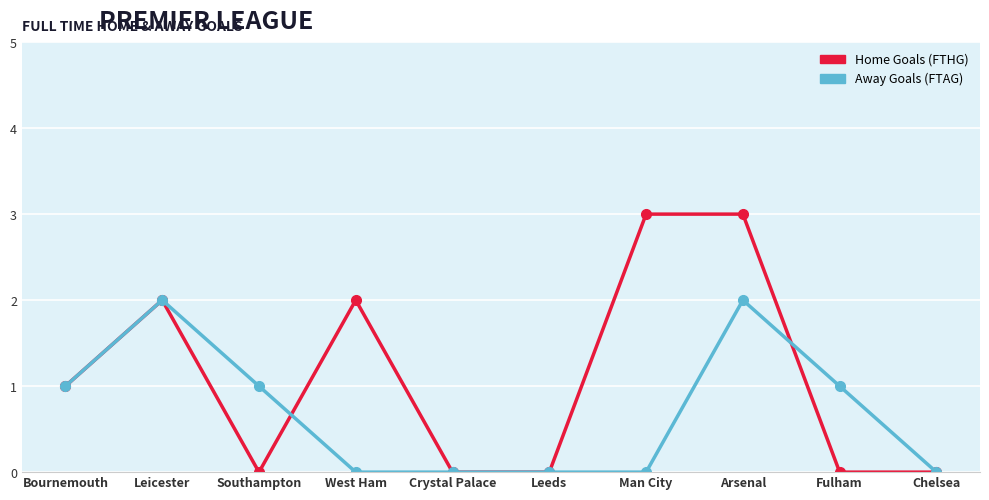

What is the label of the 3rd point from the right?

Arsenal